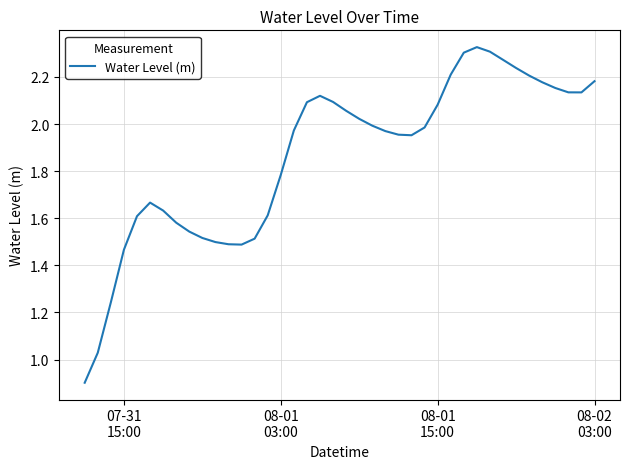

What is the difference between the maximum and minimum values?

1.4